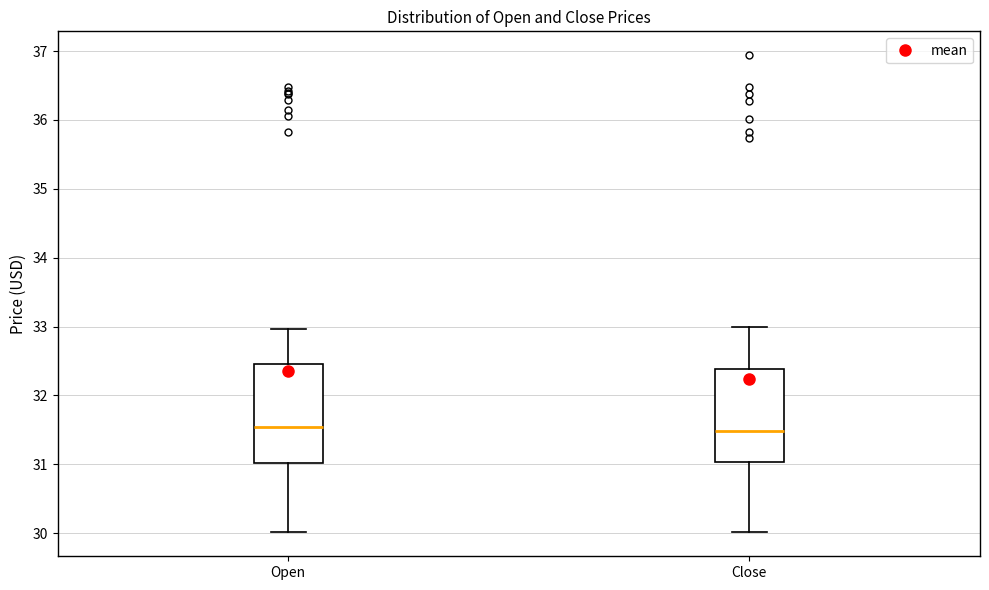

Where is the lower edge of the box for Close on the y-axis? The values are not printed on the chart, so give them approximately, as read against the axis.

31.0